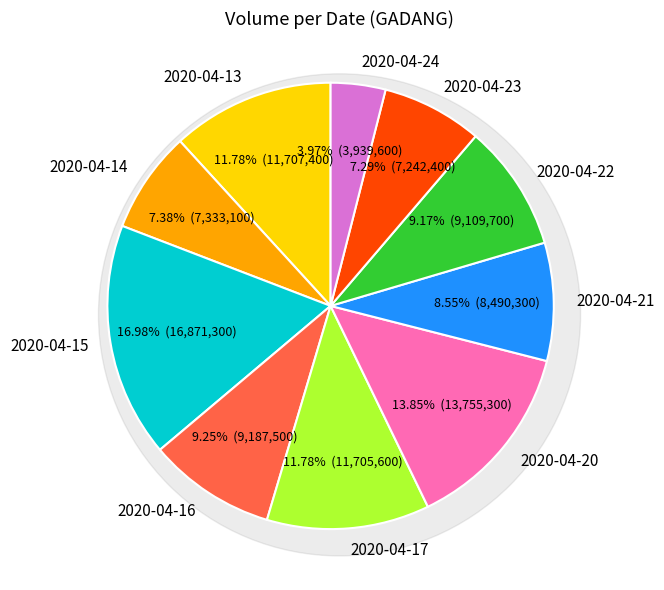

Is it true that 2020-04-16 is 9% of the pie?

True